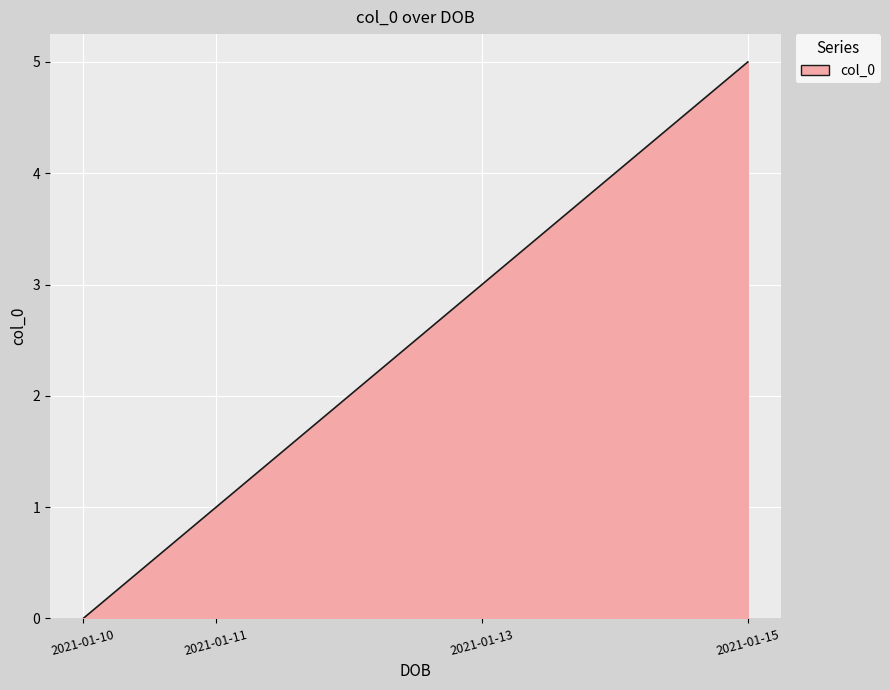

What is the maximum value shown in the chart?

5.0